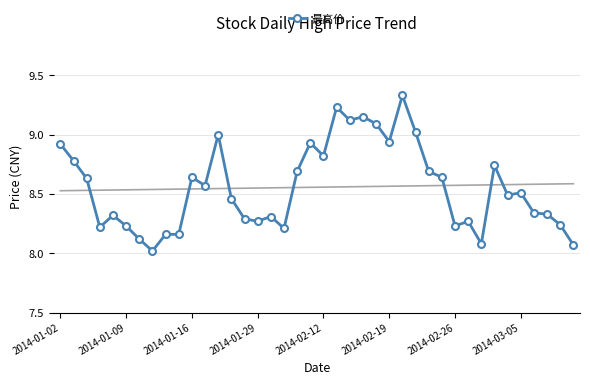

Is it true that 最高价 equals 8.8 at 2014-02-12?

True